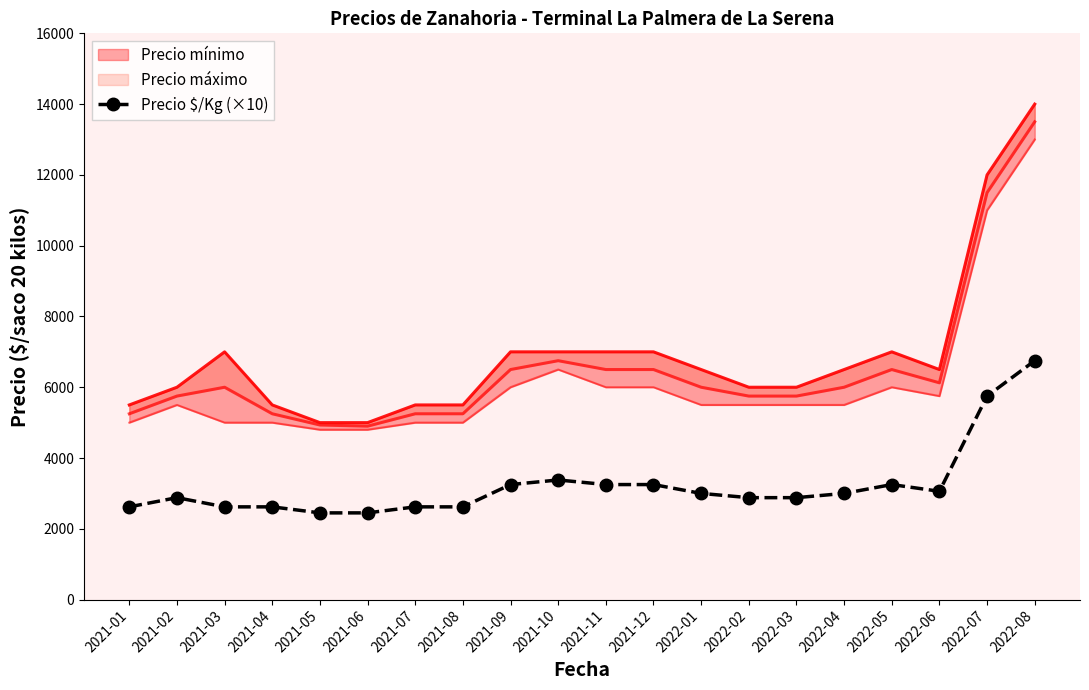

How many data points are less than 3000?

10